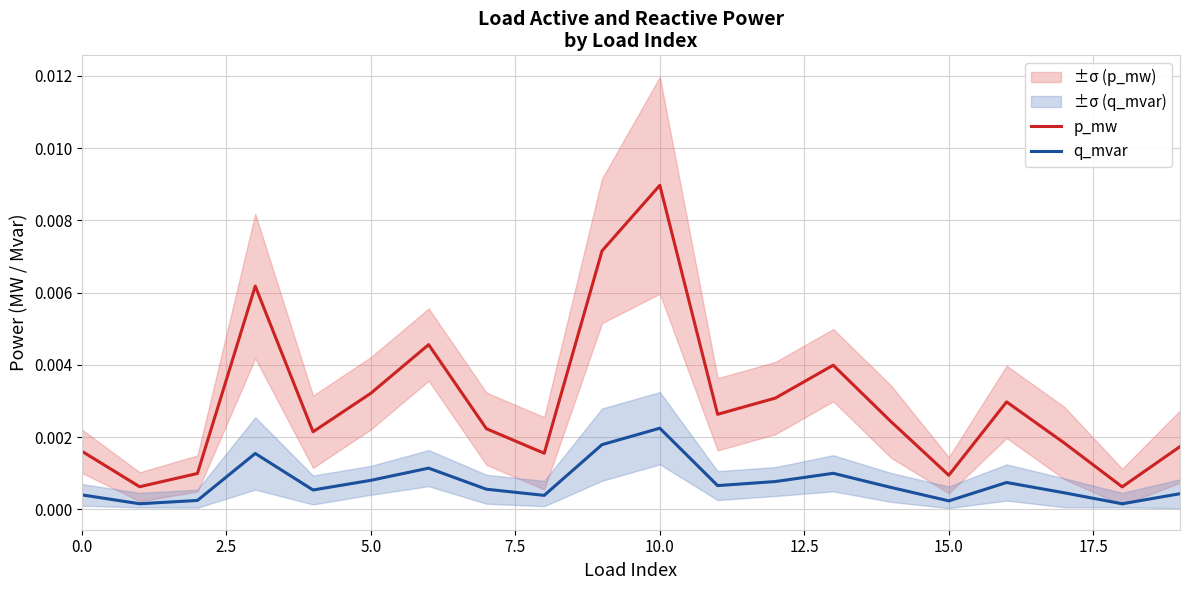

True or false: q_mvar and p_mw cross at least once.

False